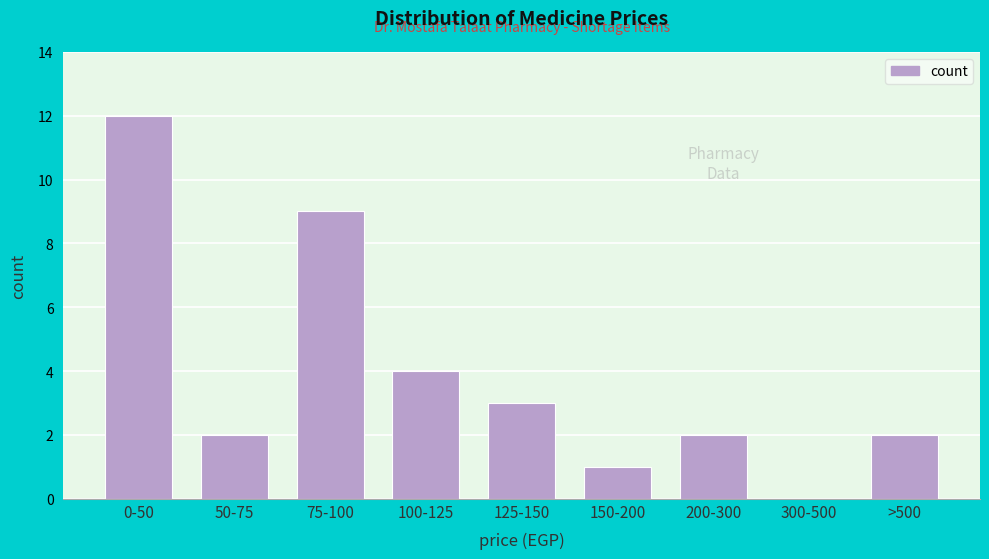

Reading right to left, list all the values displayed in this chart.

>500=2	300-500=0	200-300=2	150-200=1	125-150=3	100-125=4	75-100=9	50-75=2	0-50=12